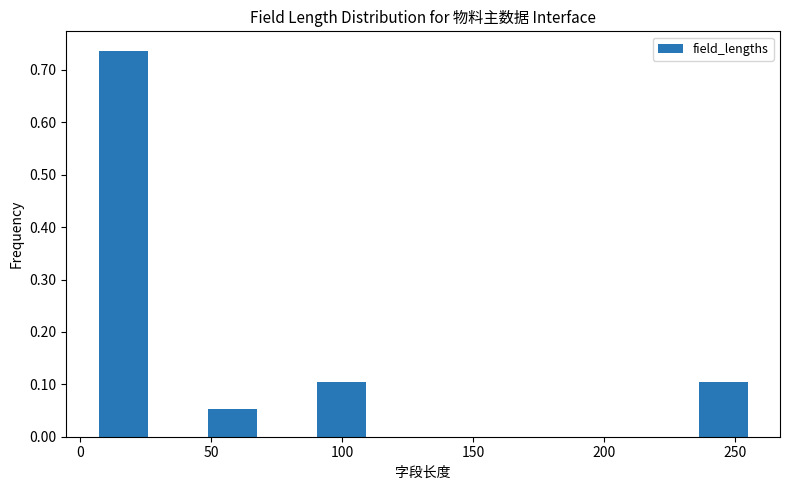

What is the height of the bar covering 235 to 255 on the x-axis? Neither the bar edges nor the heights are printed on the chart, so give them approximately, as read against the axes.

0.11